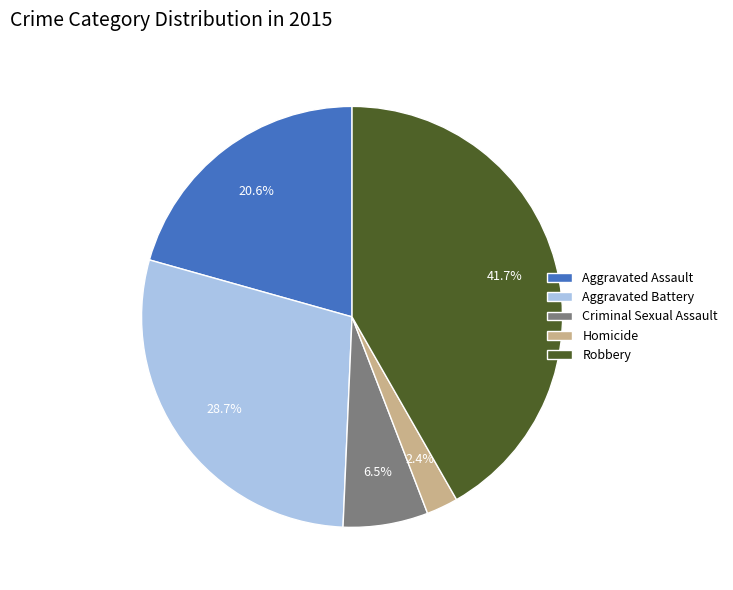

Is the sum of Robbery and Aggravated Battery greater than half?

Yes